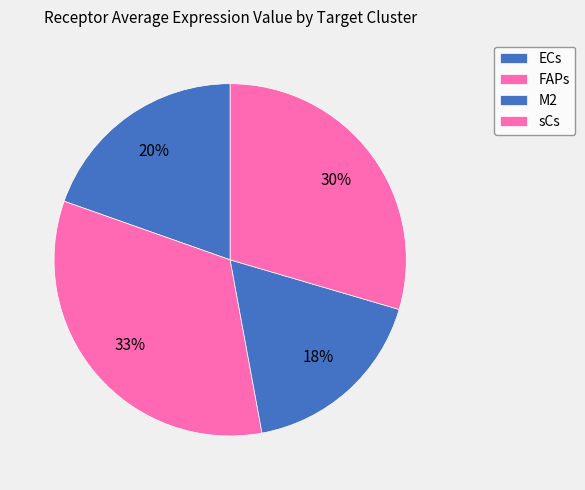

Count the number of slices in the pie.

4